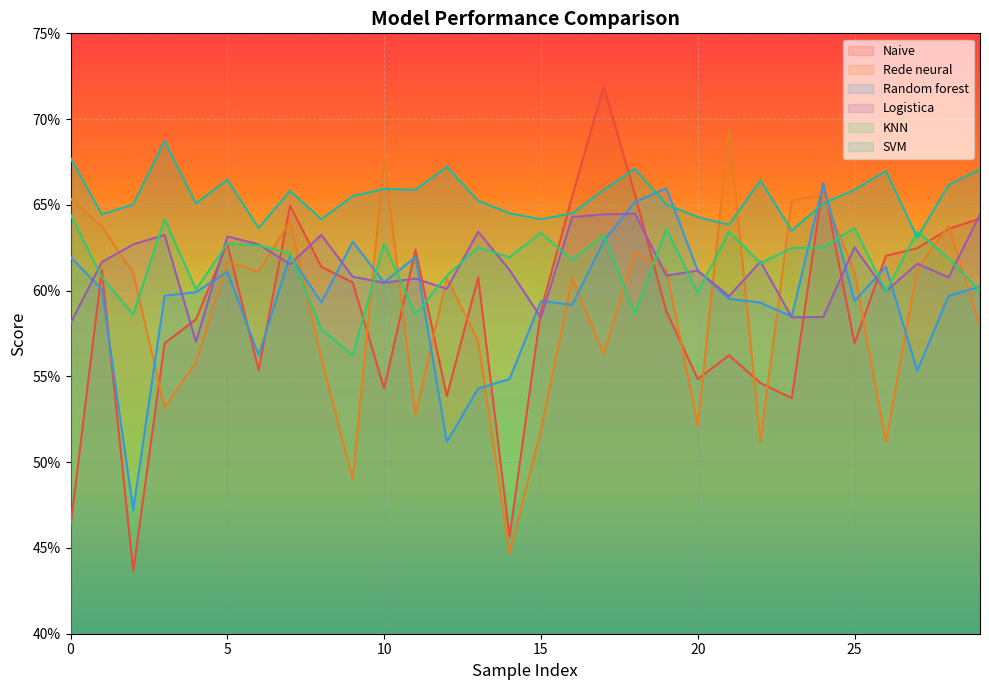

What is the greatest value displayed?

0.7